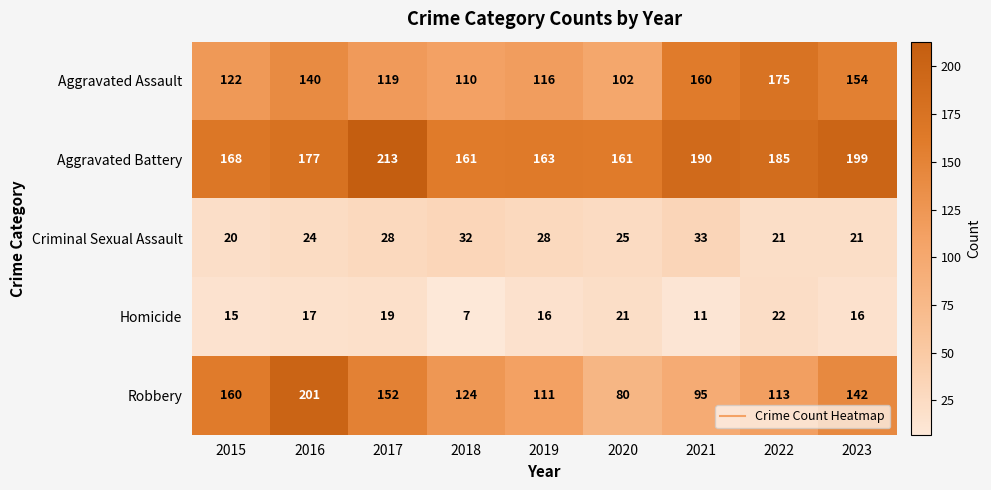

At which label is Homicide closest to 14?

2015